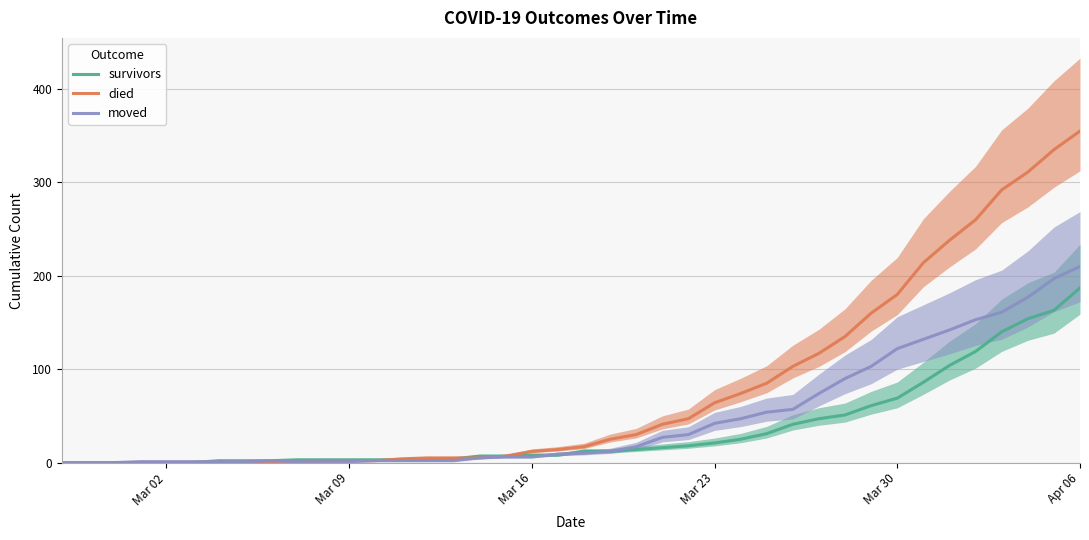

At which label does survivors reach its peak?

Apr 06